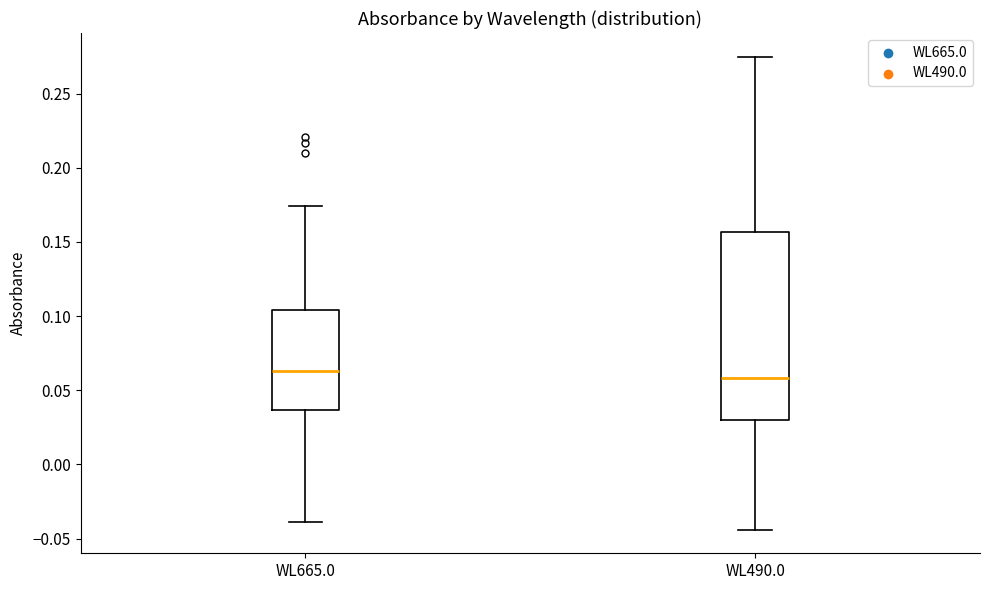

Comparing the boxes themselves (not the whiskers), which one is the tallest?

WL490.0